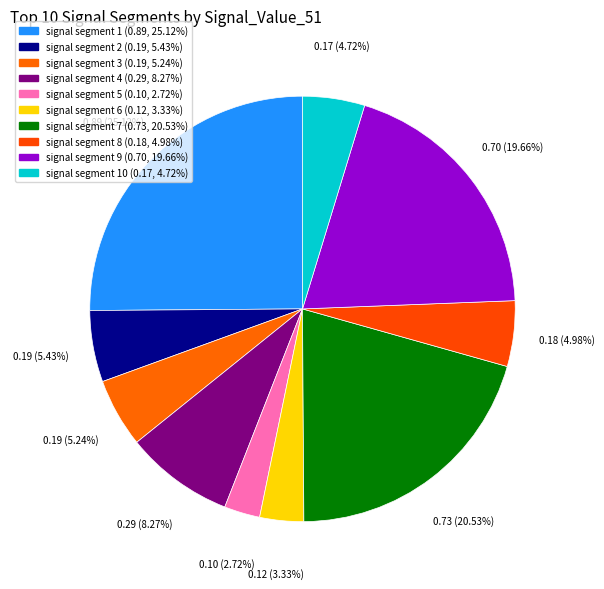

What is the smallest slice in the pie chart?

signal segment 5